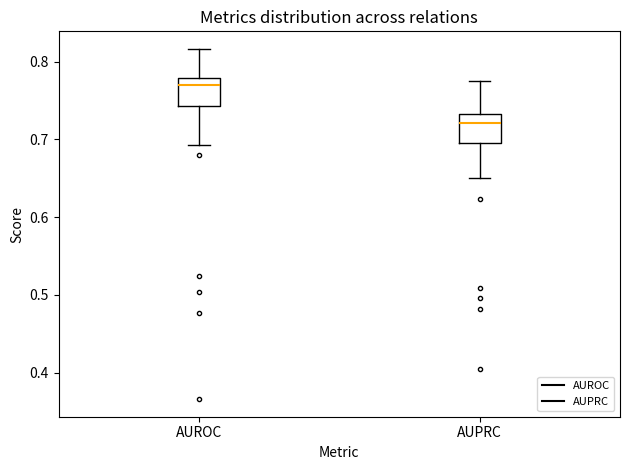

Reading left to right, transcribe this box plot: for each box, give where its median line is, the range the box spans, and where its two whiskers end, as read against the y-axis. The values are not printed on the chart, so give them approximately, as read against the axis.

AUROC: median 0.77, box 0.74 to 0.78, whiskers 0.69 to 0.82
AUPRC: median 0.72, box 0.70 to 0.73, whiskers 0.65 to 0.78